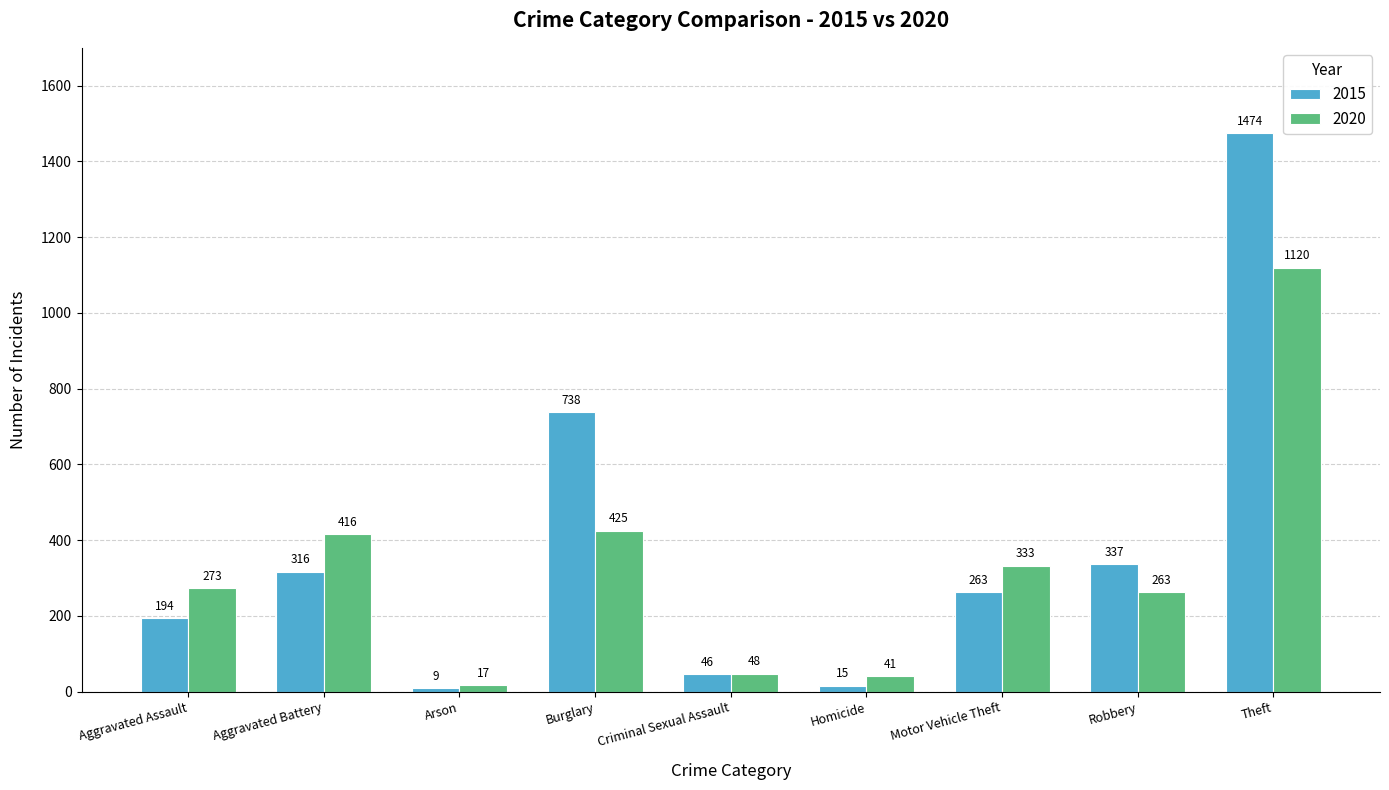

What are all the series names shown in the legend?

2015, 2020